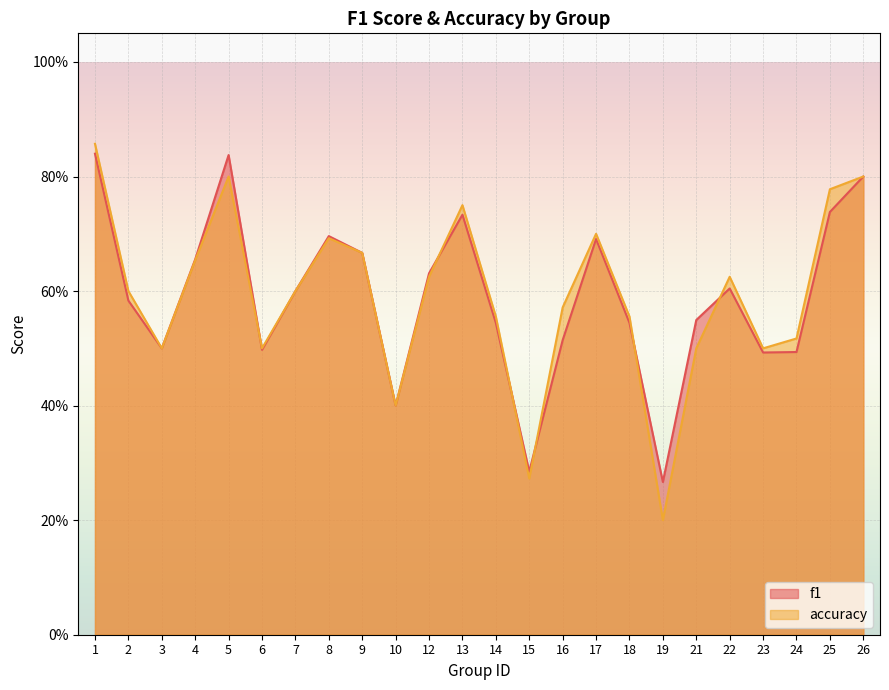

Which series has the largest total across all categories?

accuracy